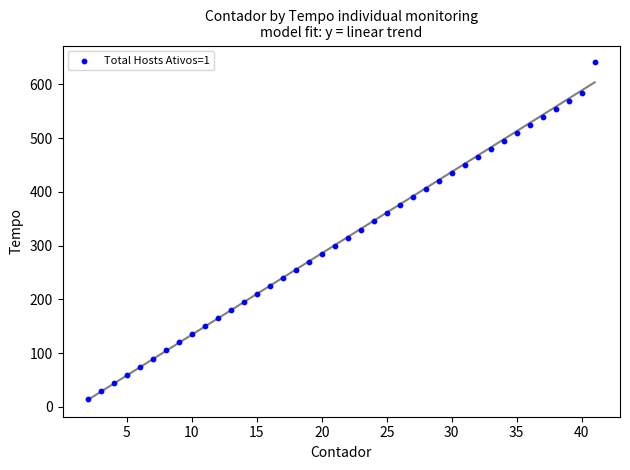

What is the range of X values (max minus min)?

39